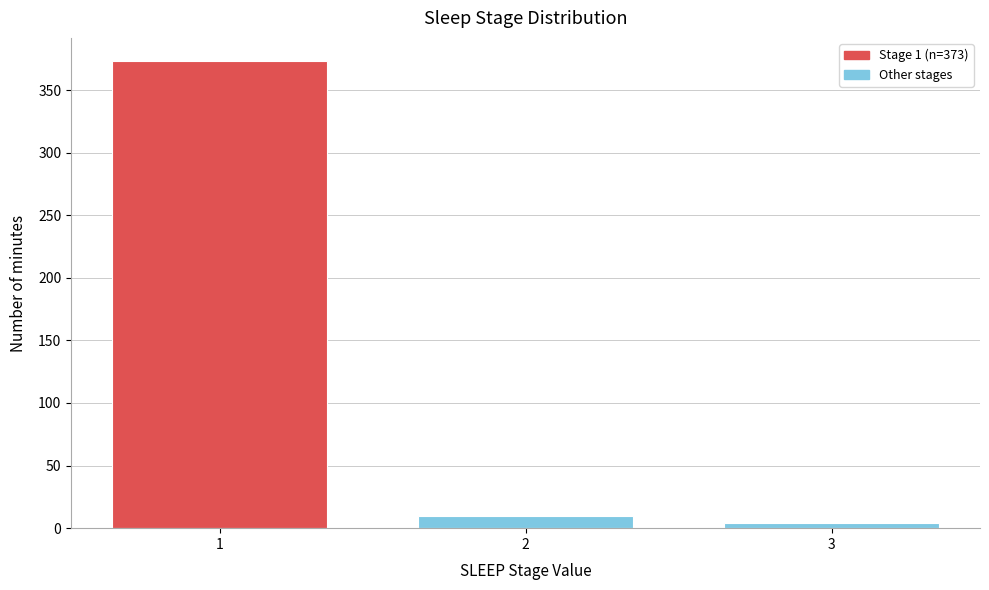

Reading left to right, what are all the values shown in this chart?

1=373	2=10	3=4